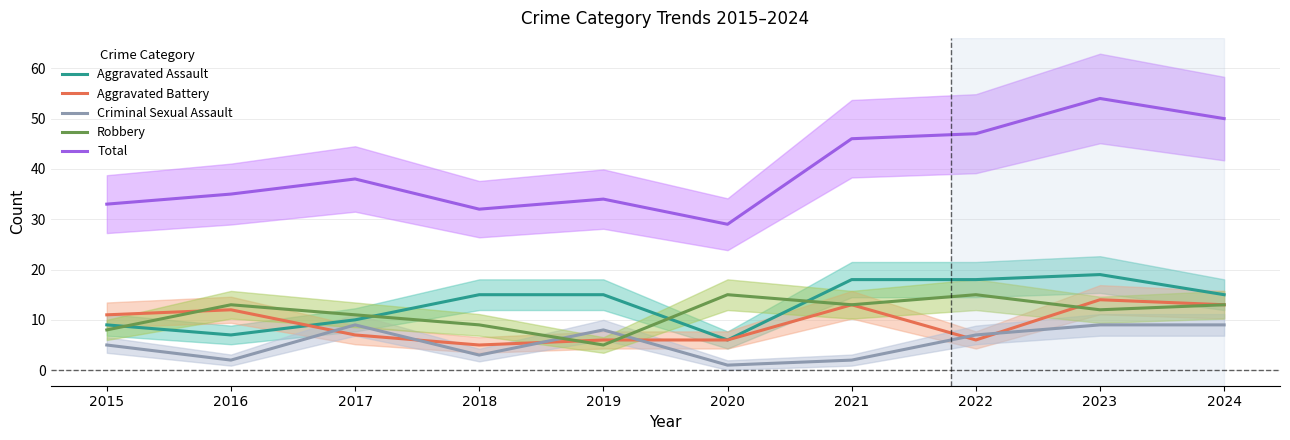

Reading right to left, list all the values displayed in this chart.

Aggravated Assault: 2024=15	2023=19	2022=18	2021=18	2020=6	2019=15	2018=15	2017=10	2016=7	2015=9
Aggravated Battery: 2024=13	2023=14	2022=6	2021=13	2020=6	2019=6	2018=5	2017=7	2016=12	2015=11
Criminal Sexual Assault: 2024=9	2023=9	2022=7	2021=2	2020=1	2019=8	2018=3	2017=9	2016=2	2015=5
Robbery: 2024=13	2023=12	2022=15	2021=13	2020=15	2019=5	2018=9	2017=11	2016=13	2015=8
Total: 2024=50	2023=54	2022=47	2021=46	2020=29	2019=34	2018=32	2017=38	2016=35	2015=33